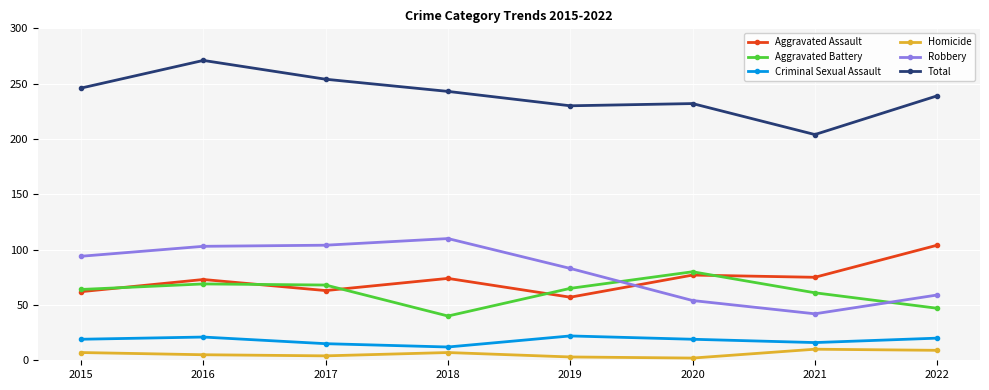

What is the value of the Criminal Sexual Assault point at the 5th from the left?

22